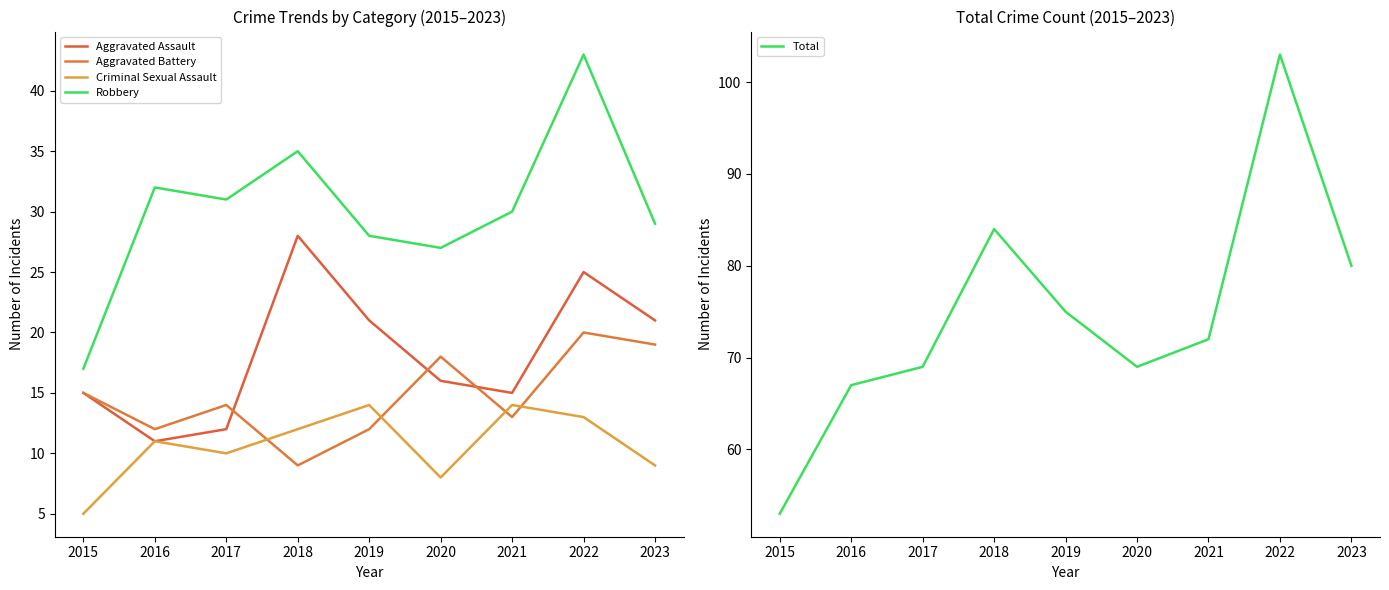

What is the spread (max minus min) of values at 2017?

59